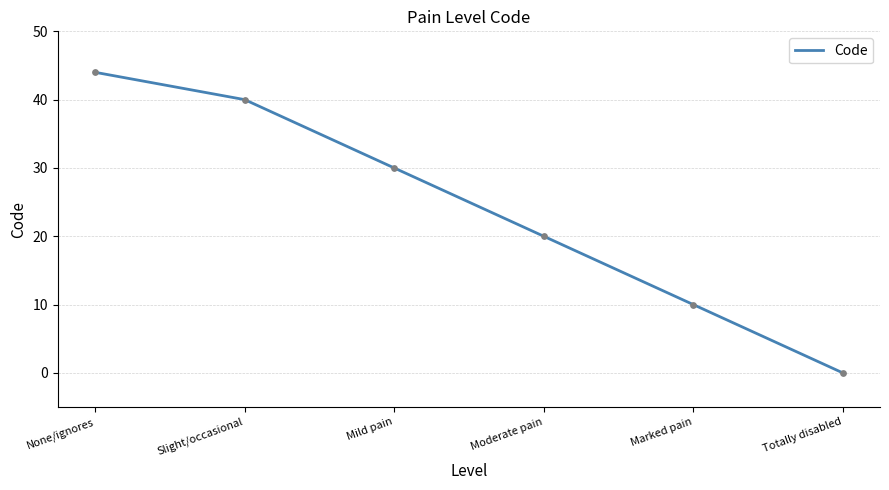

Which has a higher value, Moderate pain or Totally disabled?

Moderate pain